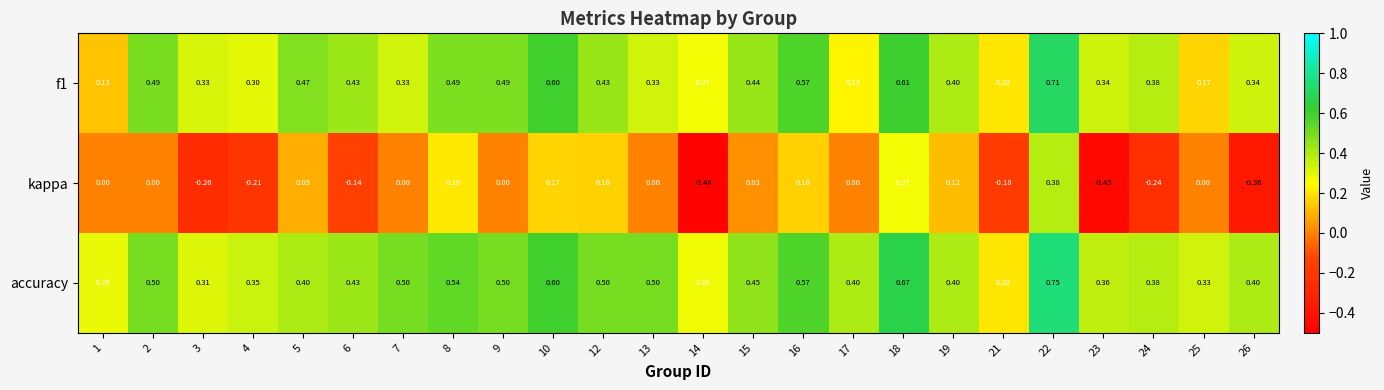

Which series has the widest spread of values?

kappa